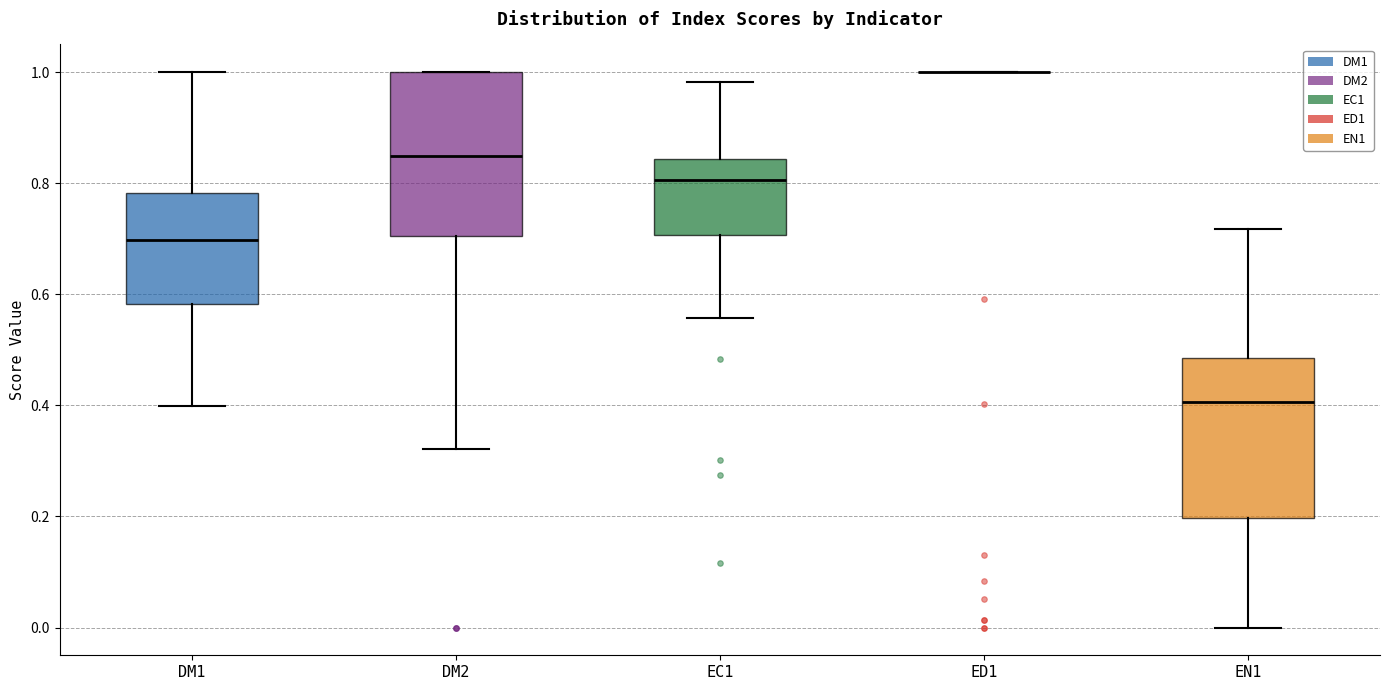

Reading left to right, transcribe this box plot: for each box, give where its median line is, the range the box spans, and where its two whiskers end, as read against the y-axis. The values are not printed on the chart, so give them approximately, as read against the axis.

DM1: median 0.70, box 0.58 to 0.78, whiskers 0.40 to 1.00
DM2: median 0.84, box 0.70 to 1.00, whiskers 0.32 to 1.00
EC1: median 0.80, box 0.70 to 0.84, whiskers 0.56 to 0.98
ED1: box collapsed to a line at 1.00, whiskers 1.00 to 1.00
EN1: median 0.40, box 0.20 to 0.48, whiskers 0.00 to 0.72